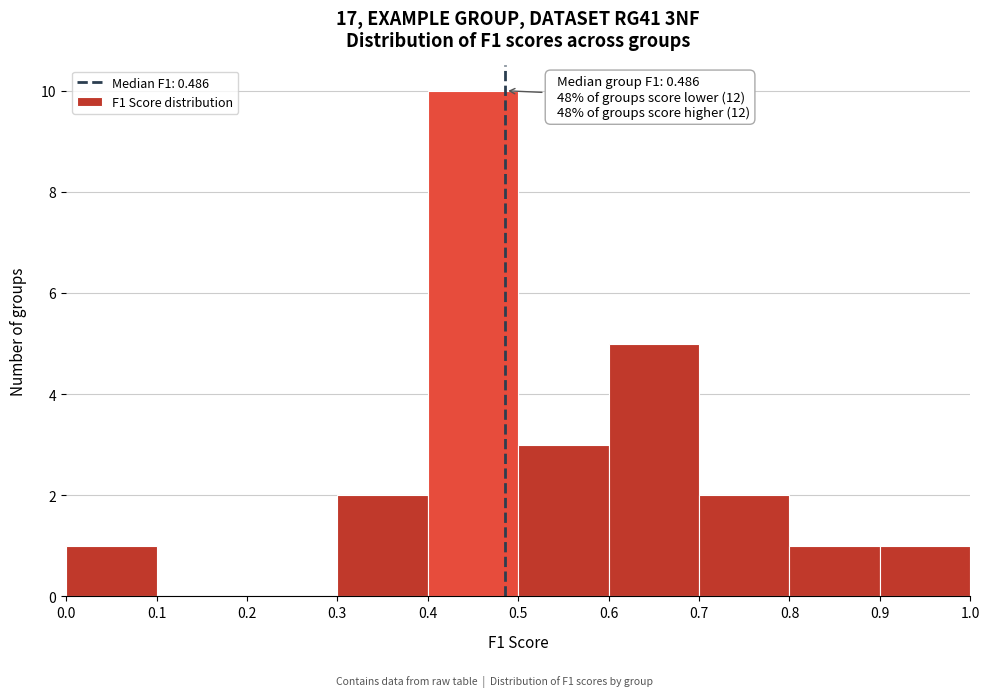

Which range on the x-axis has the tallest bar?

0.4 to 0.5